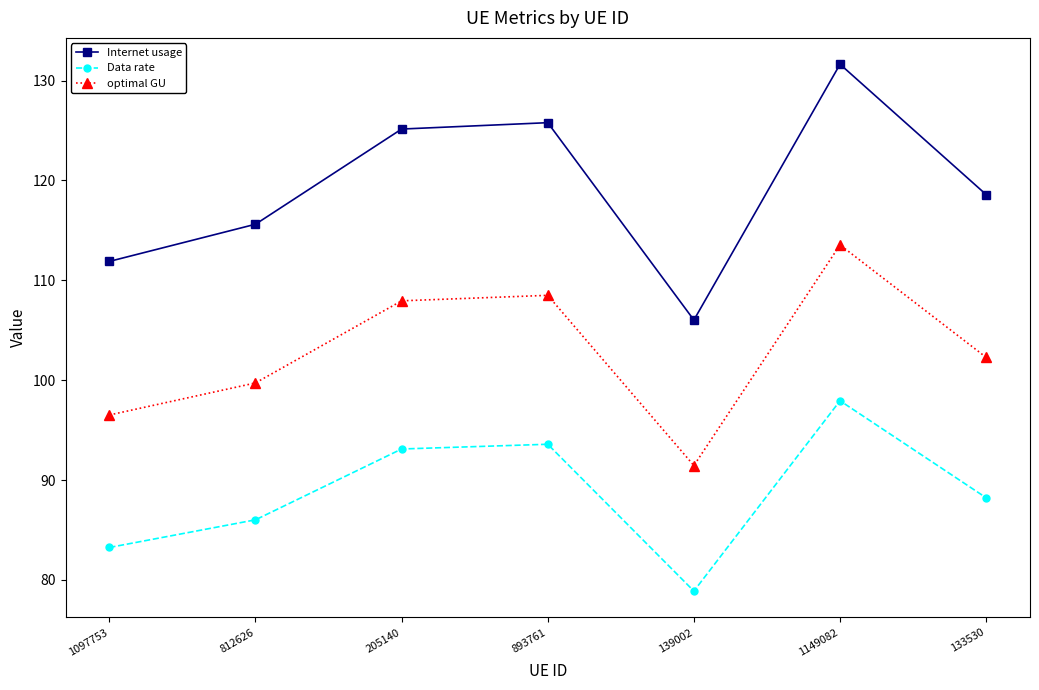

At which category does the chart reach its peak across all series?

1149082